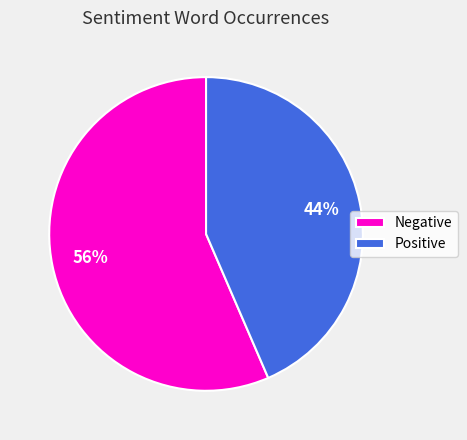

How many slices are in this pie chart?

2